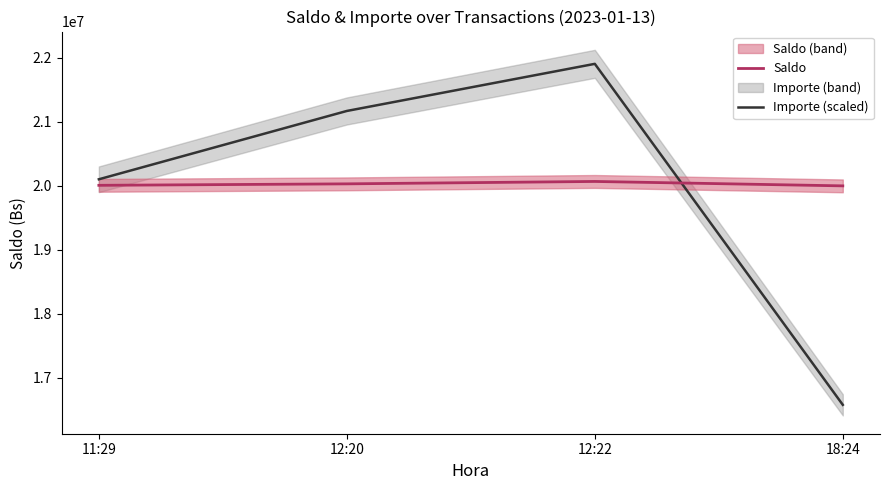

What is the difference between the maximum and minimum values in the Saldo series?

69000.0